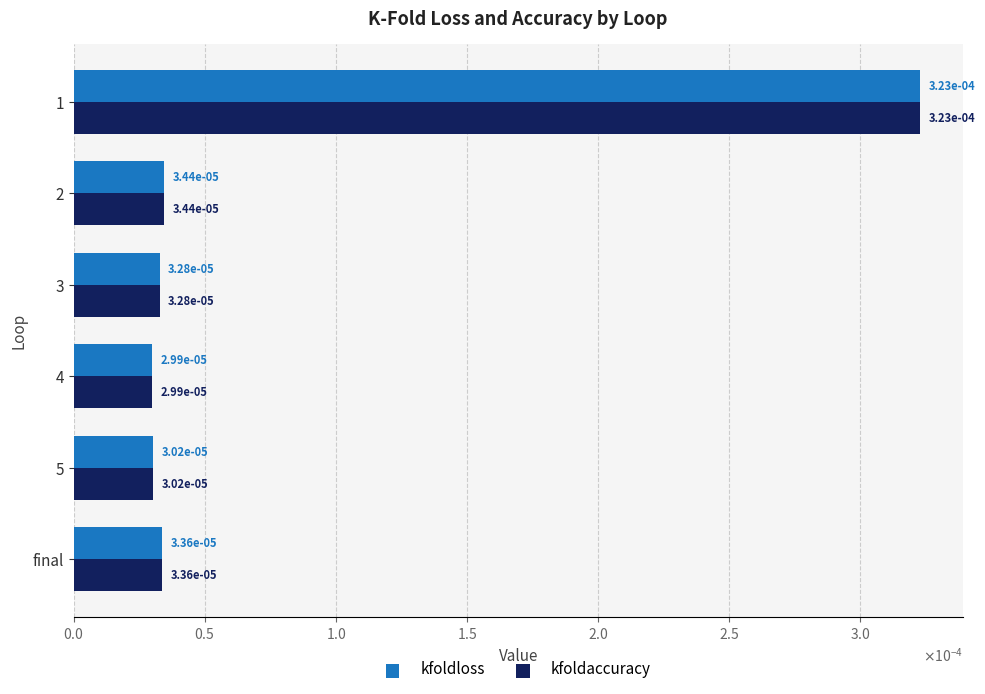

List the series in order of their peak value, lowest first.

kfoldloss, kfoldaccuracy